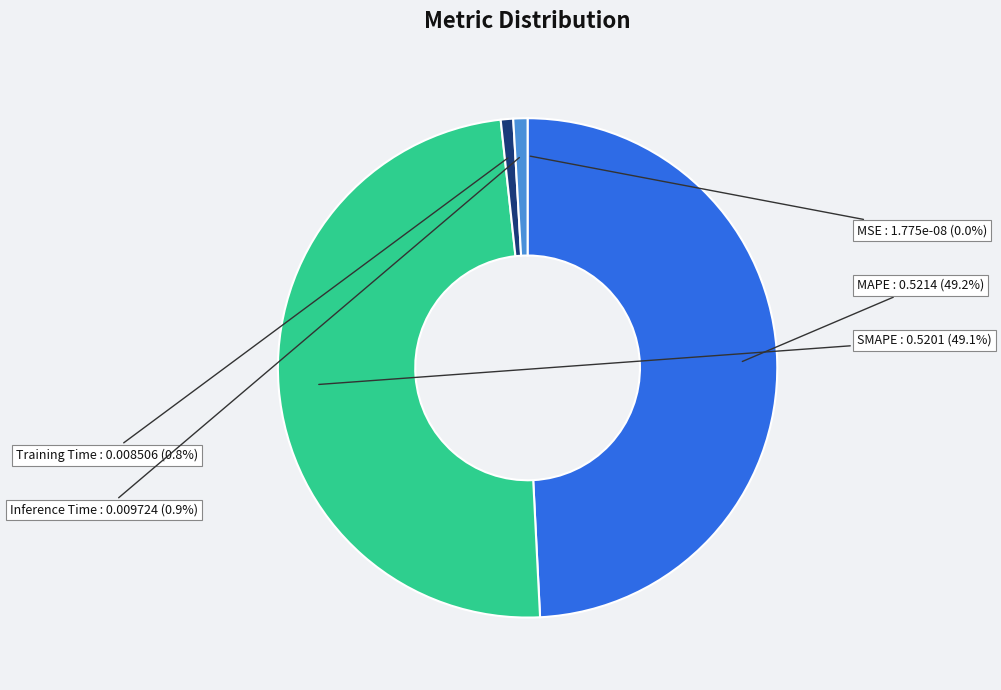

Does MAPE represent more than half of the total?

No